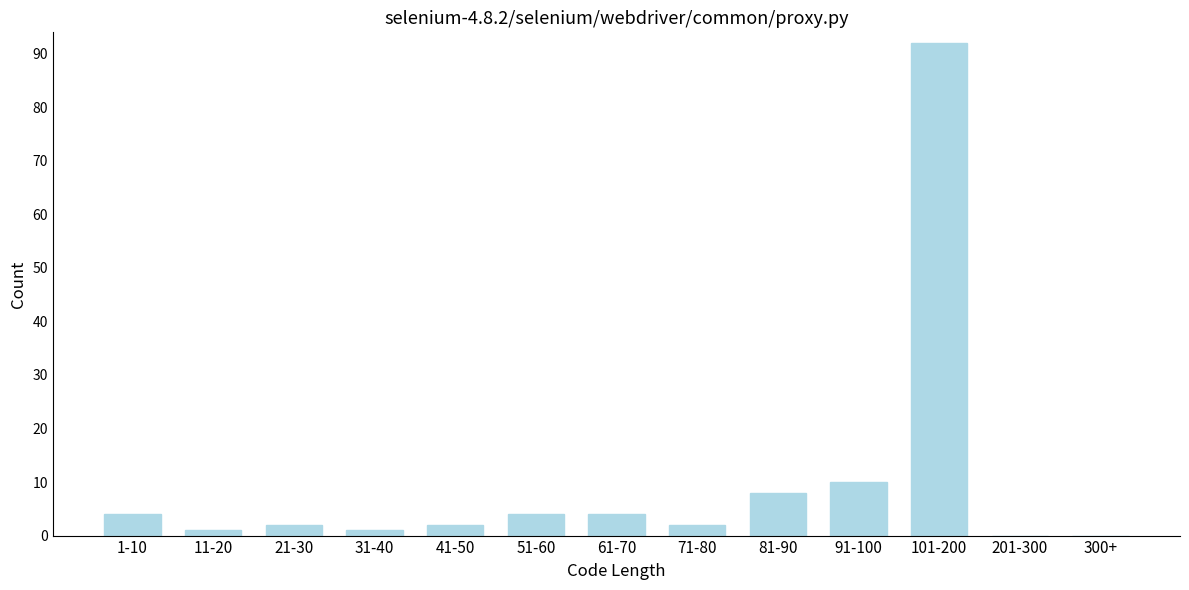

Reading left to right, what are all the values shown in this chart?

1-10=4	11-20=1	21-30=2	31-40=1	41-50=2	51-60=4	61-70=4	71-80=2	81-90=8	91-100=10	101-200=92	201-300=0	300+=0